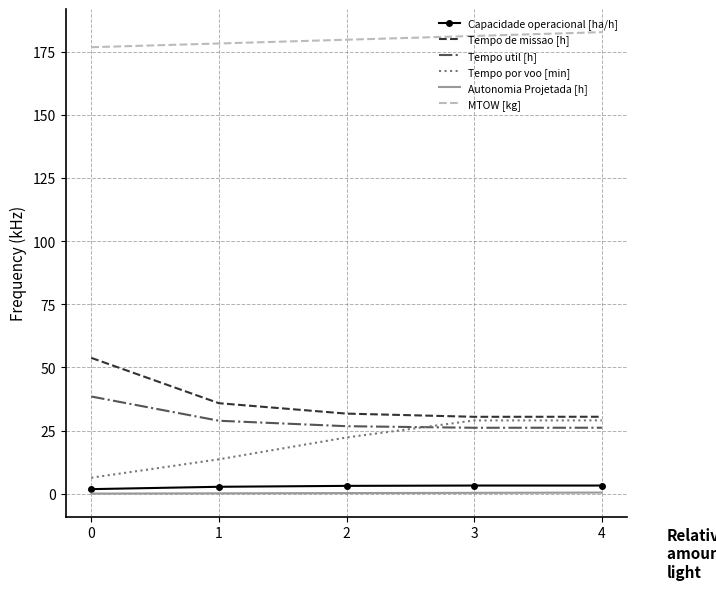

What is the difference between the second highest and second lowest values in the Tempo de missao [h] series?

5.4